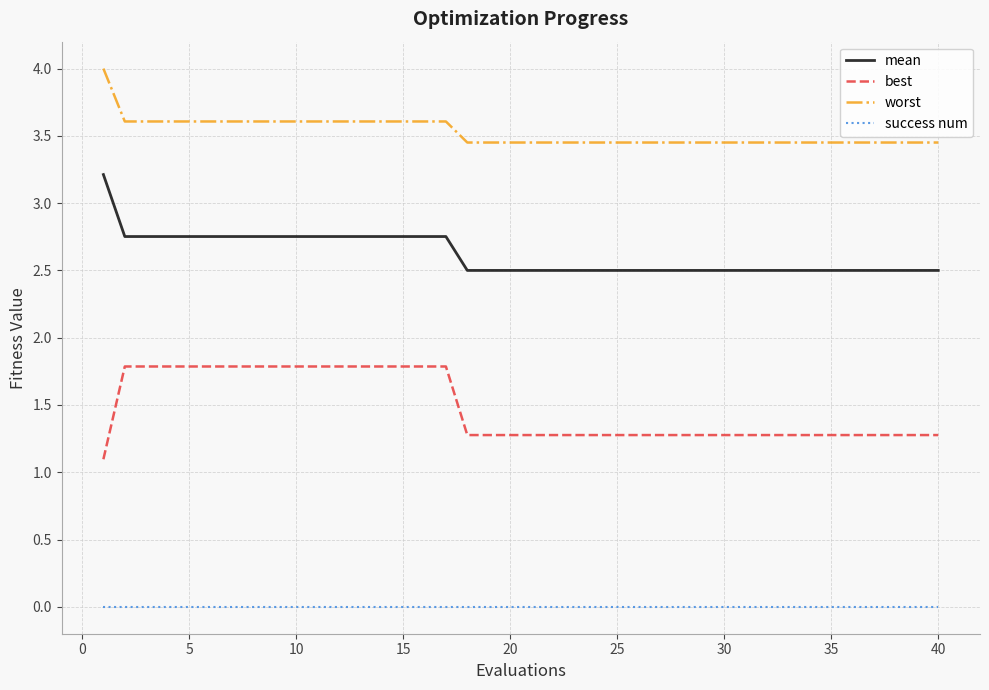

Which series has the largest total across all categories?

worst